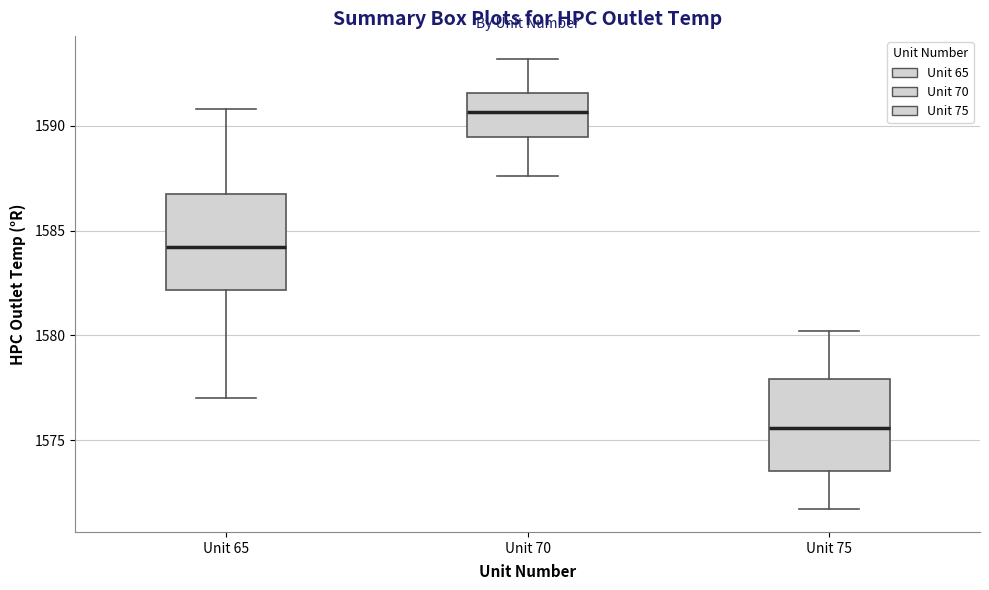

Which box has the highest median line?

Unit 70